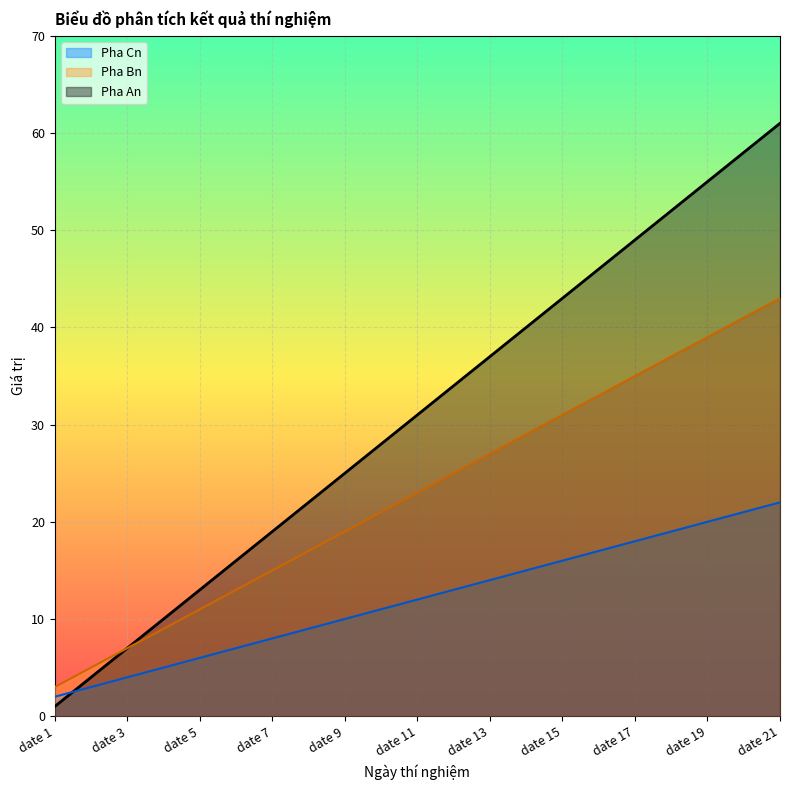

True or false: Pha An and Pha Bn cross at least once.

False